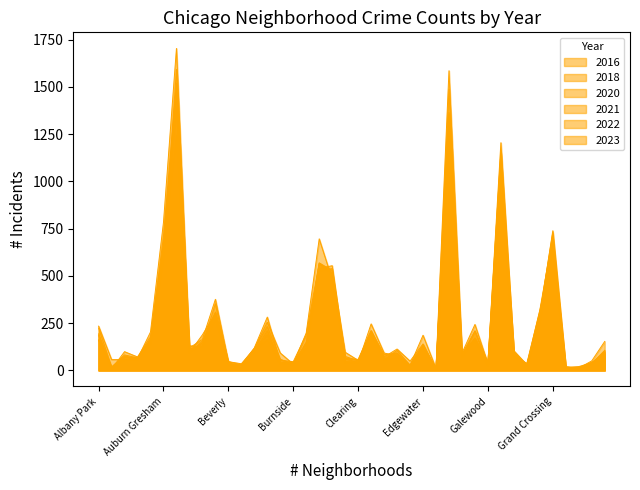

At Calumet Heights, list the series in order from largest to smallest.

2023, 2021, 2022, 2020, 2016, 2018